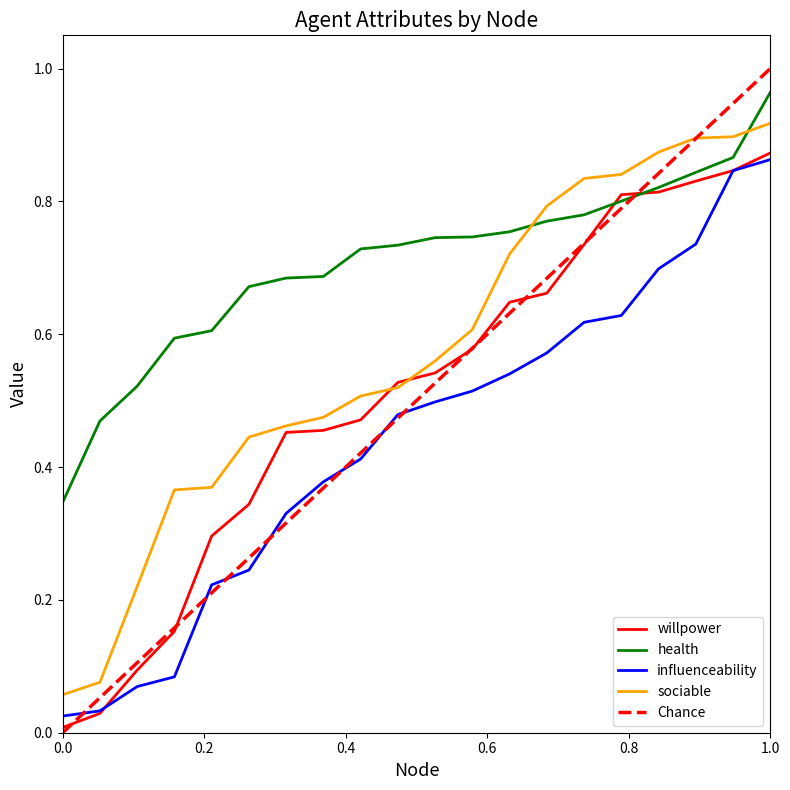

What is the minimum value for health?

0.3